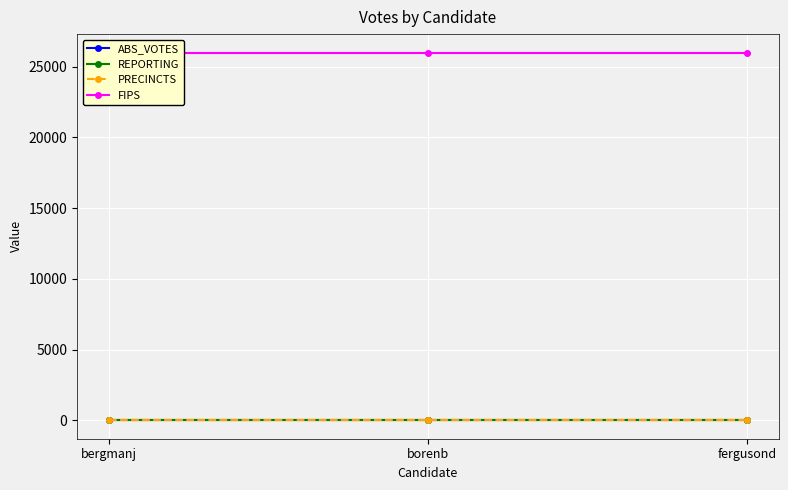

Reading left to right, extract all data points from this chart.

ABS_VOTES: bergmanj=0	borenb=0	fergusond=0
REPORTING: bergmanj=19	borenb=19	fergusond=19
PRECINCTS: bergmanj=19	borenb=19	fergusond=19
FIPS: bergmanj=26007	borenb=26007	fergusond=26007